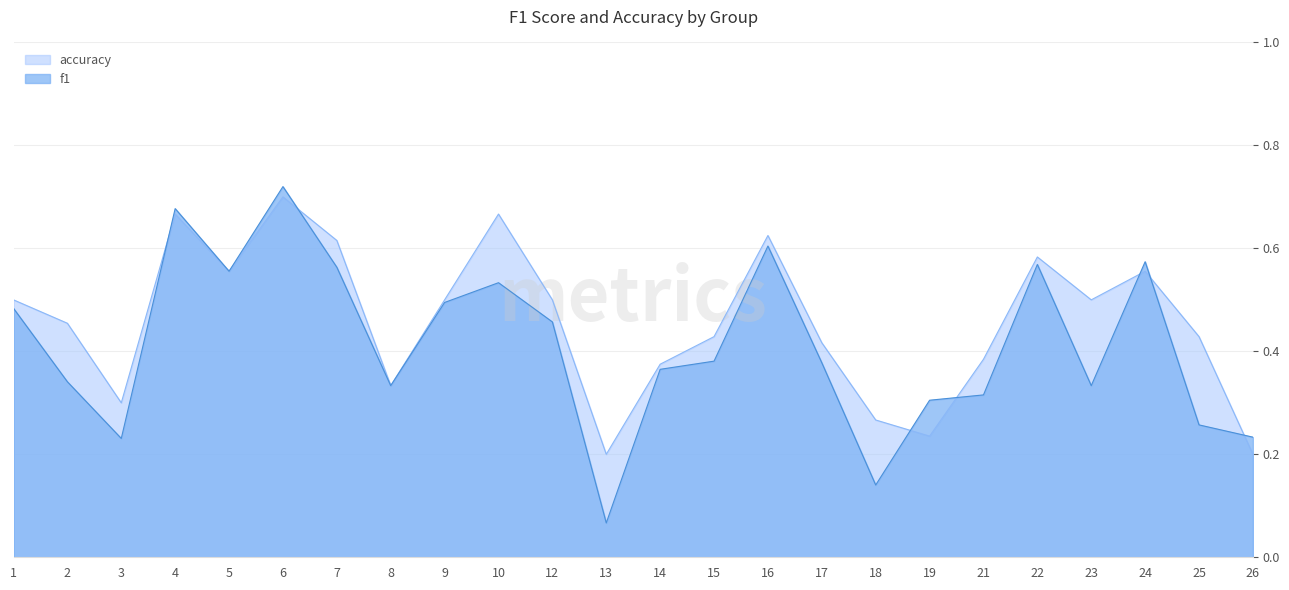

What is the total value across all series at 13?

0.3